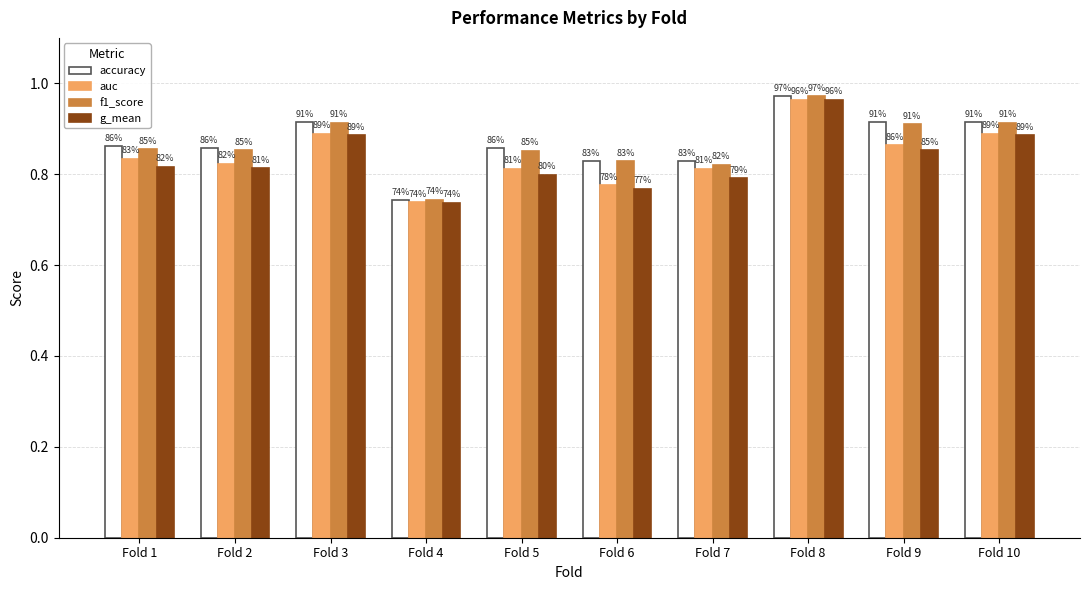

How many bars are there in total?

40